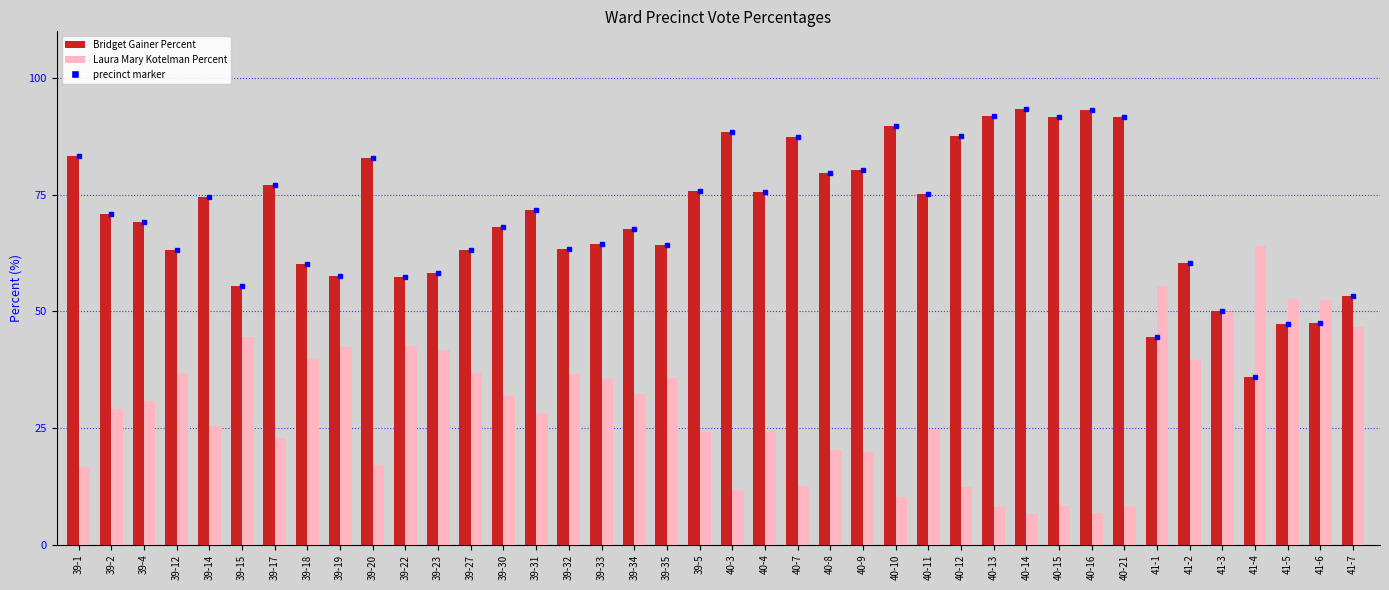

The Laura Mary Kotelman Percent series shows 10.2 at 40-10. True or false?

True